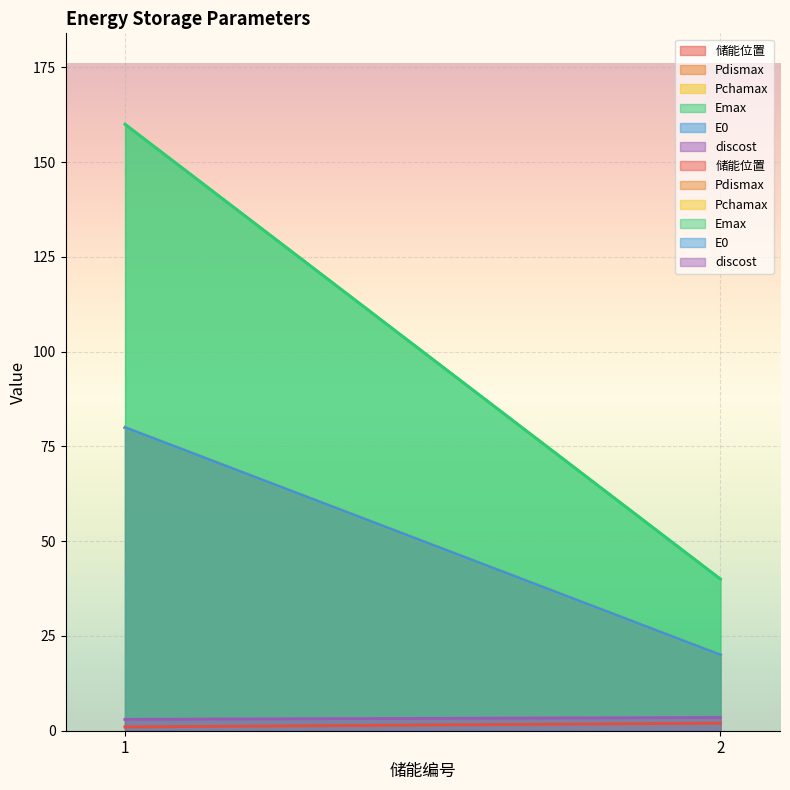

At which label does discost reach its peak?

2